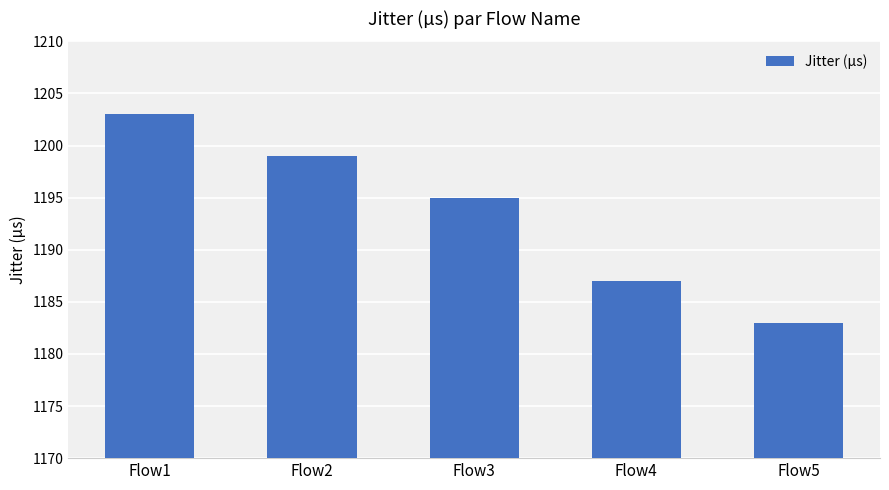

Where does the data first go above 1195?

Flow1